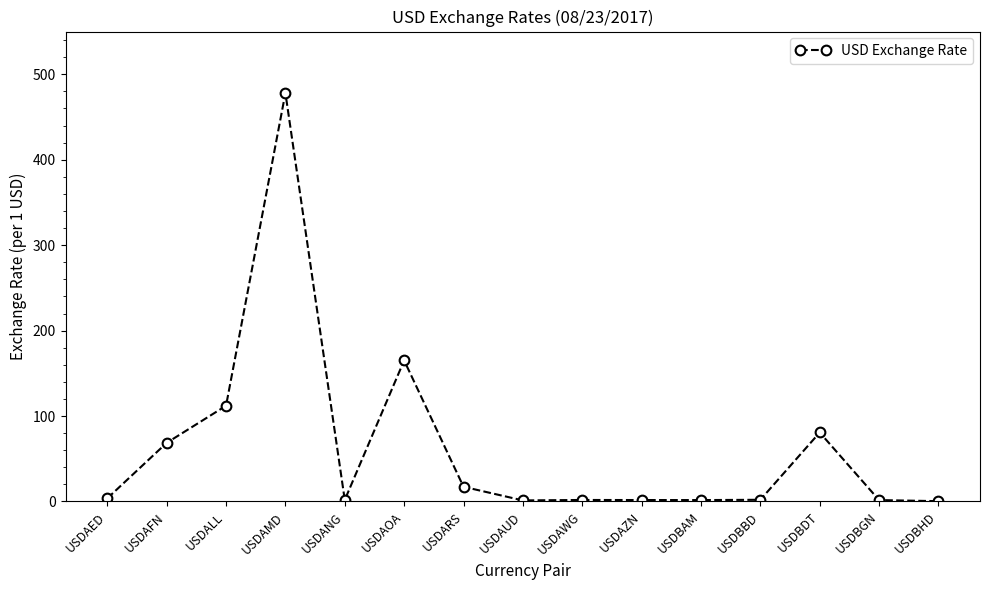

What is the difference between the values at USDAFN and USDBGN?

67.0